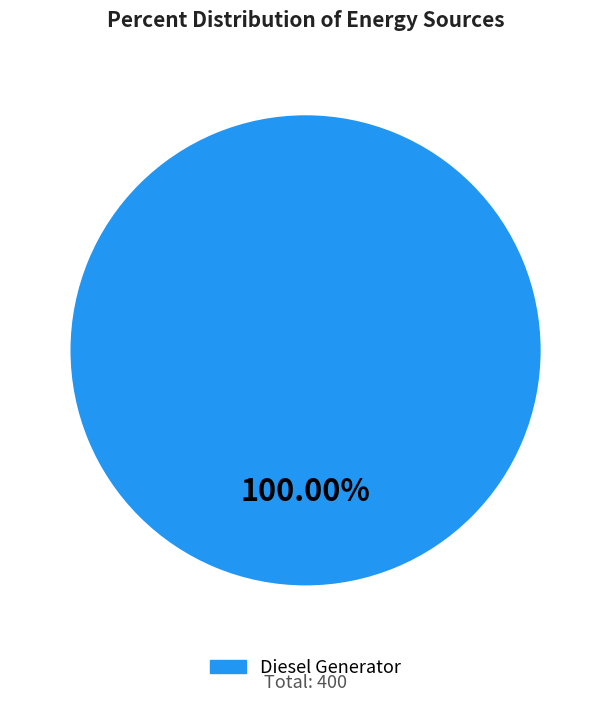

Is there a majority slice in this chart?

Yes